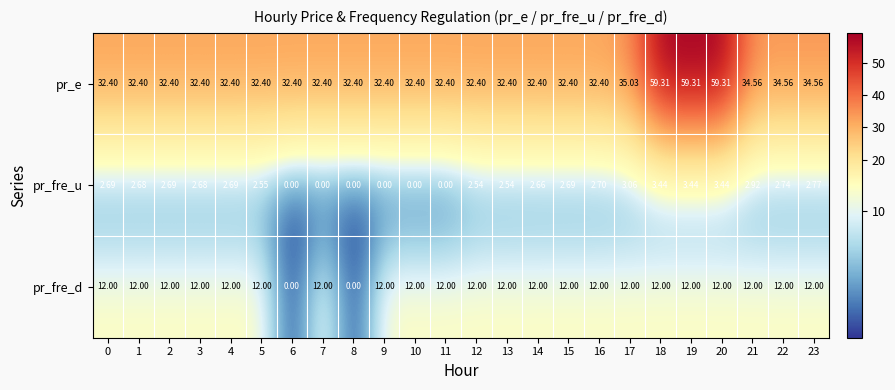

Is the value of pr_fre_d at 23 greater than the value of pr_e at 13?

No